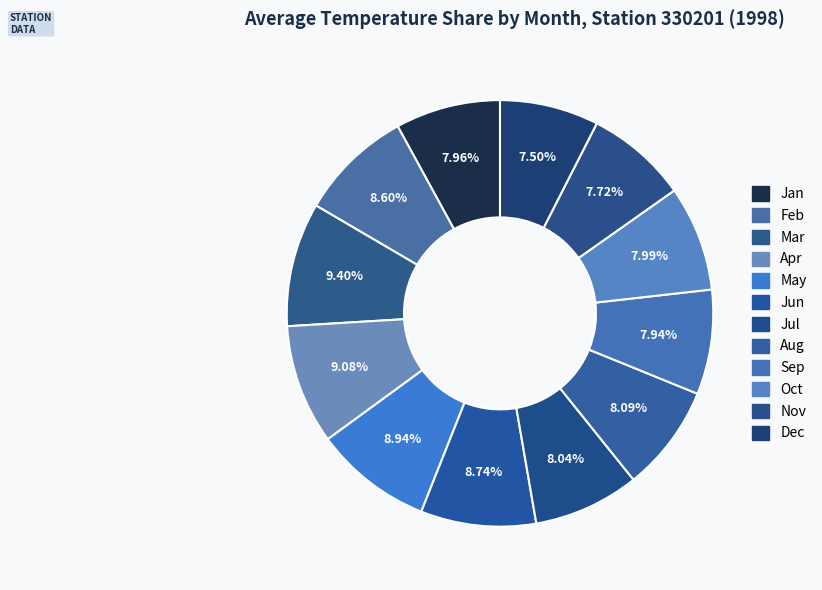

Rank the categories by value from highest to lowest.

Mar, Apr, May, Jun, Feb, Aug, Jul, Oct, Jan, Sep, Nov, Dec